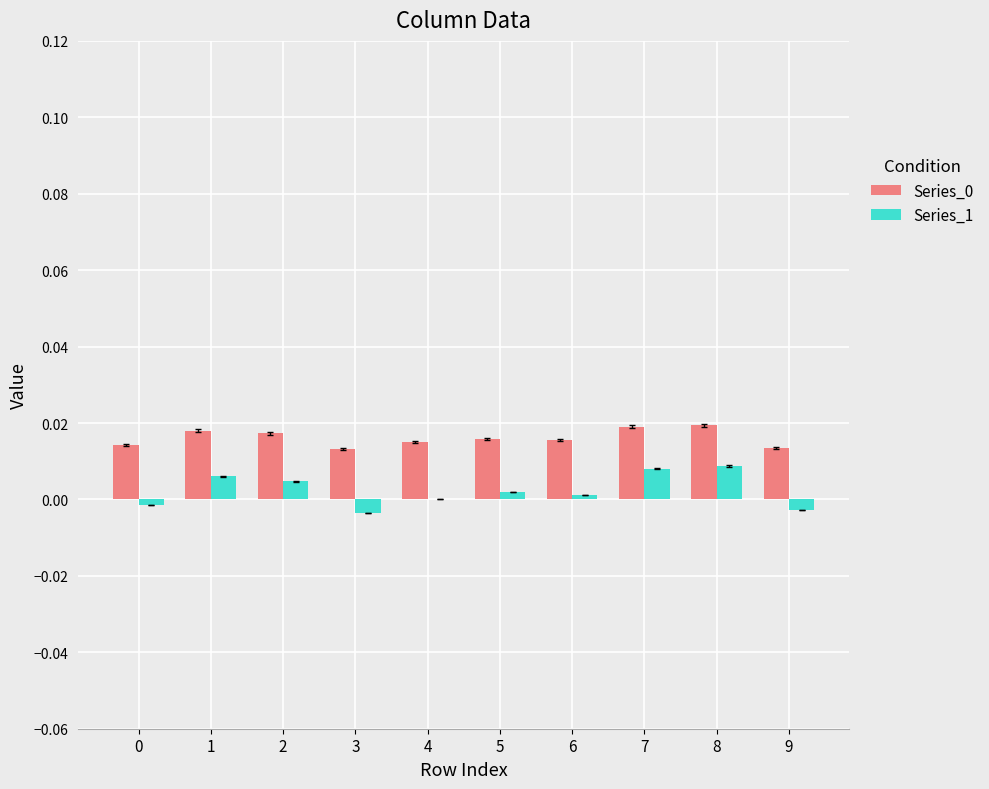

Is the value of Series_1 at 9 greater than the value of Series_0 at 8?

No